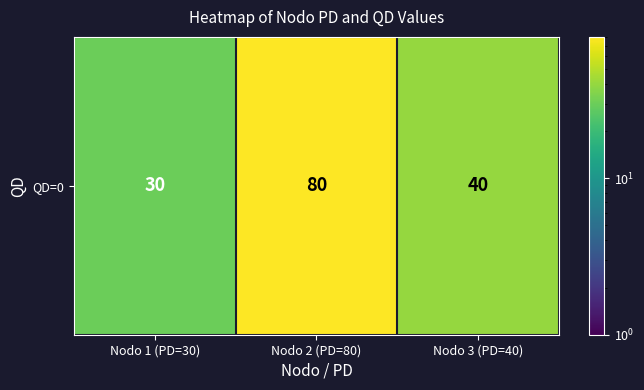

Is it true that the value at Nodo 3 (PD=40) is 26?

False